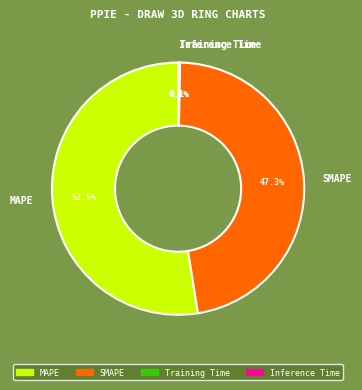

Which category accounts for the majority?

MAPE